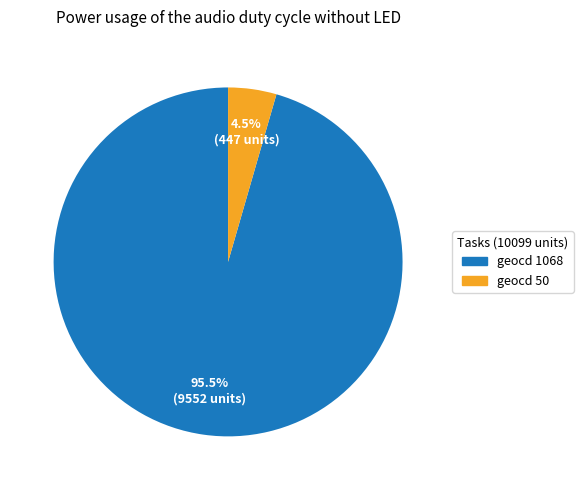

Which has a higher value, geocd 50 or geocd 1068?

geocd 1068